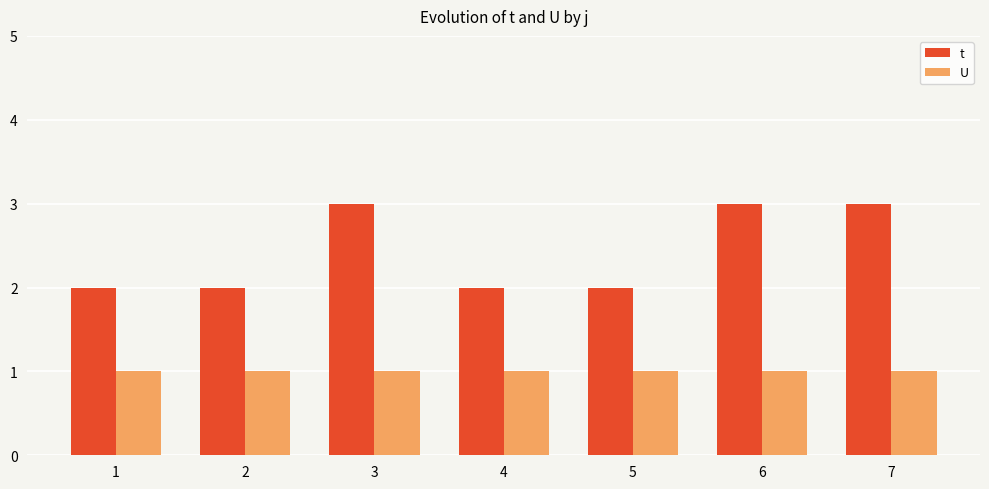

What is the maximum value for U?

1